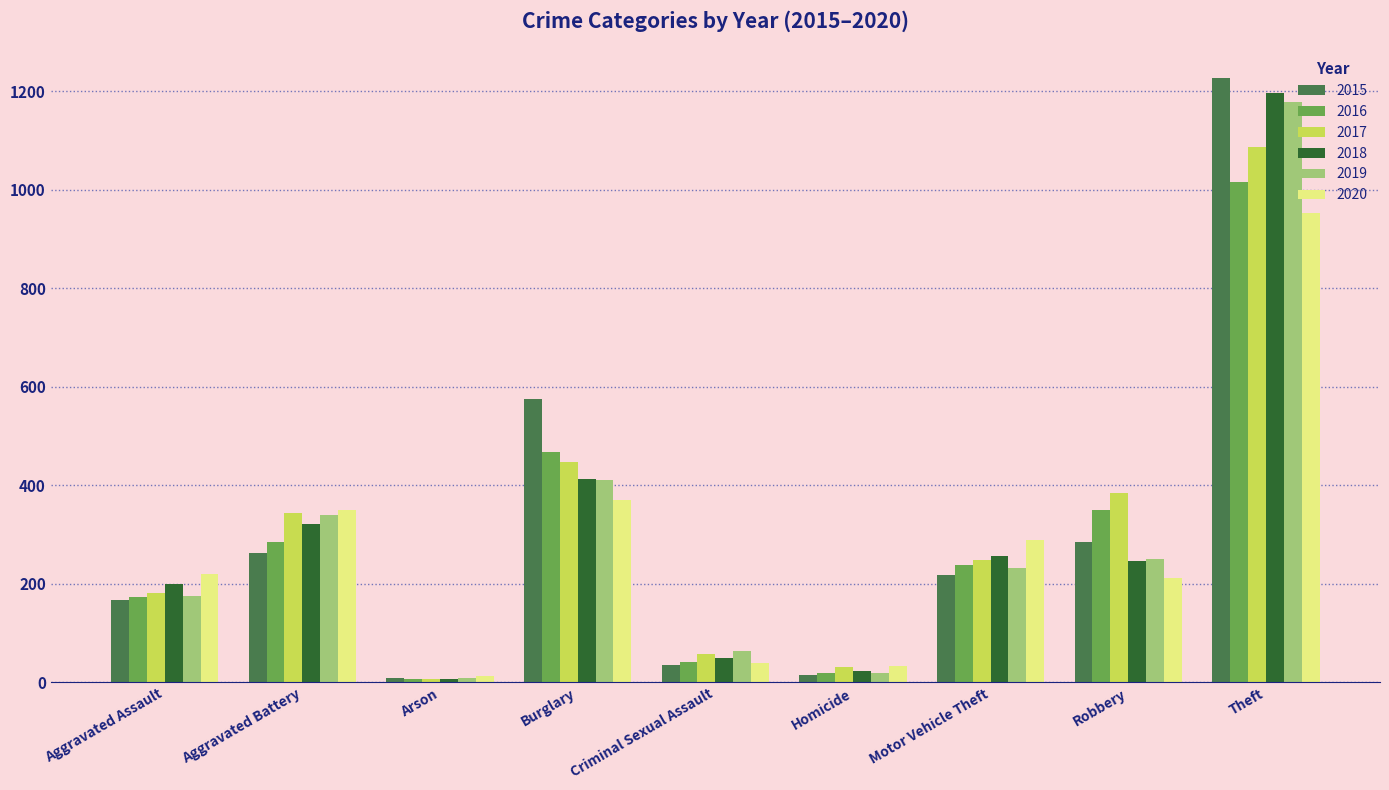

What is the greatest value displayed?

1226